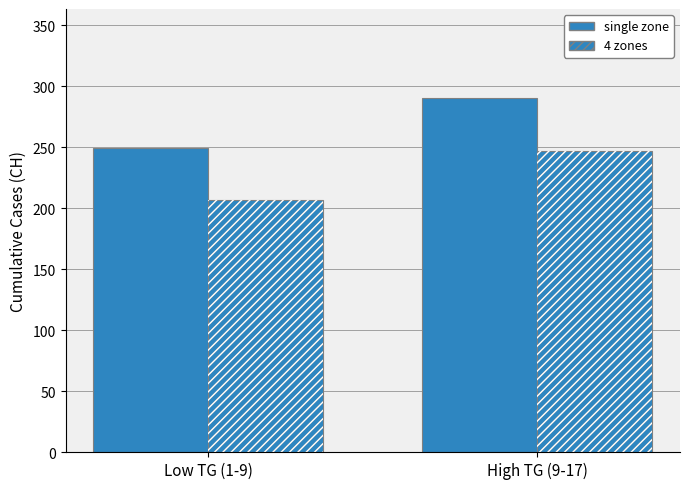

What is the value of the 4 zones bar at the 1st from the left?

206.7